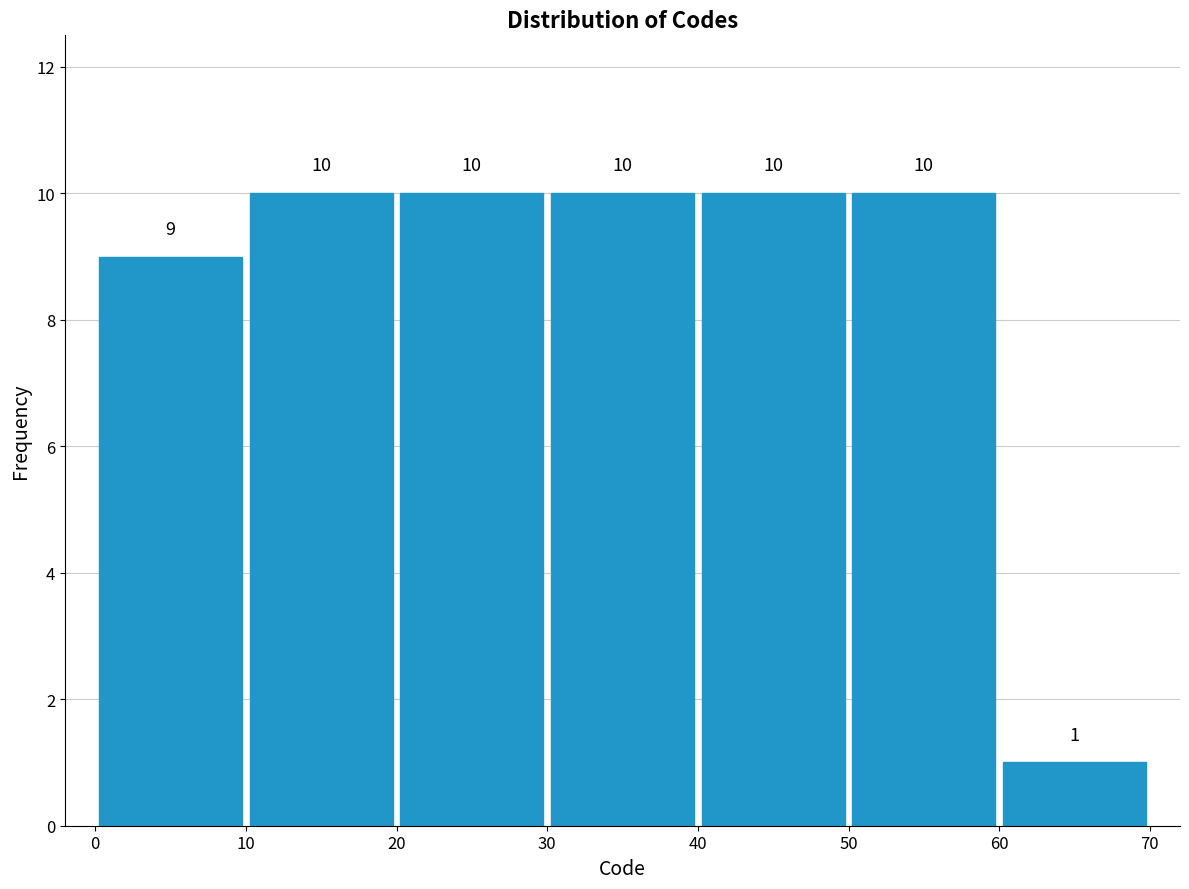

Reading left to right, transcribe this chart: for each bar, give the range it covers on the x-axis and its height.

0 to 10: 9
10 to 20: 10
20 to 30: 10
30 to 40: 10
40 to 50: 10
50 to 60: 10
60 to 70: 1